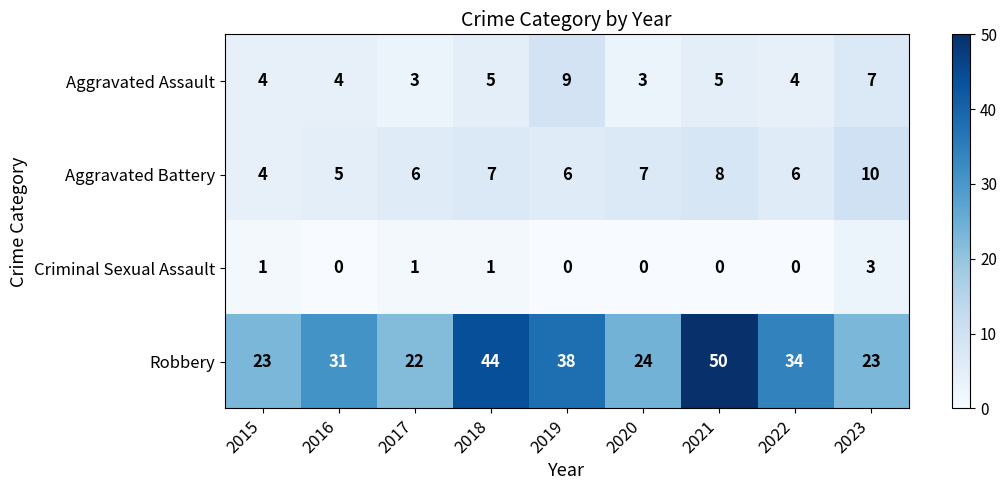

Is the value of Robbery at 2015 greater than the value of Aggravated Battery at 2020?

Yes